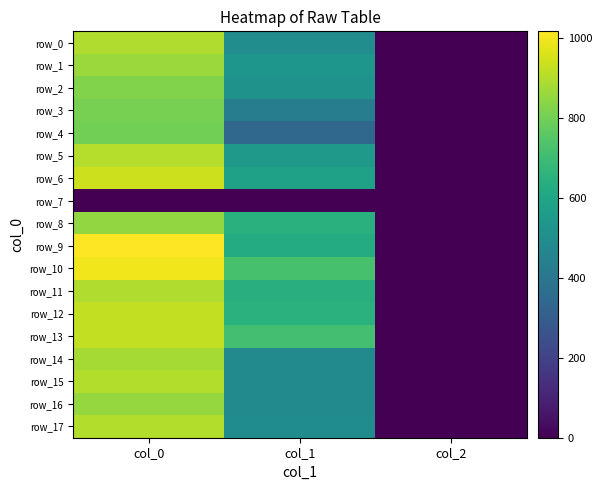

At which label does row_1 reach its peak?

col_0